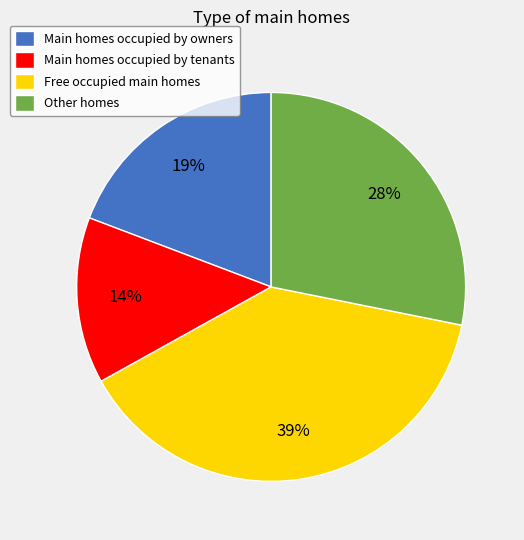

How many slices are in this pie chart?

4